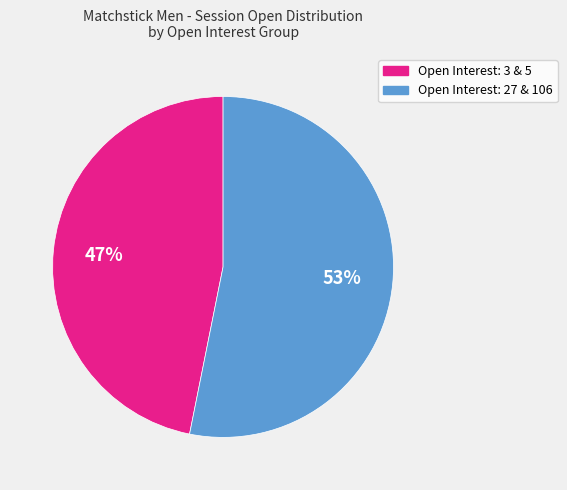

Does any single category account for the majority?

Yes